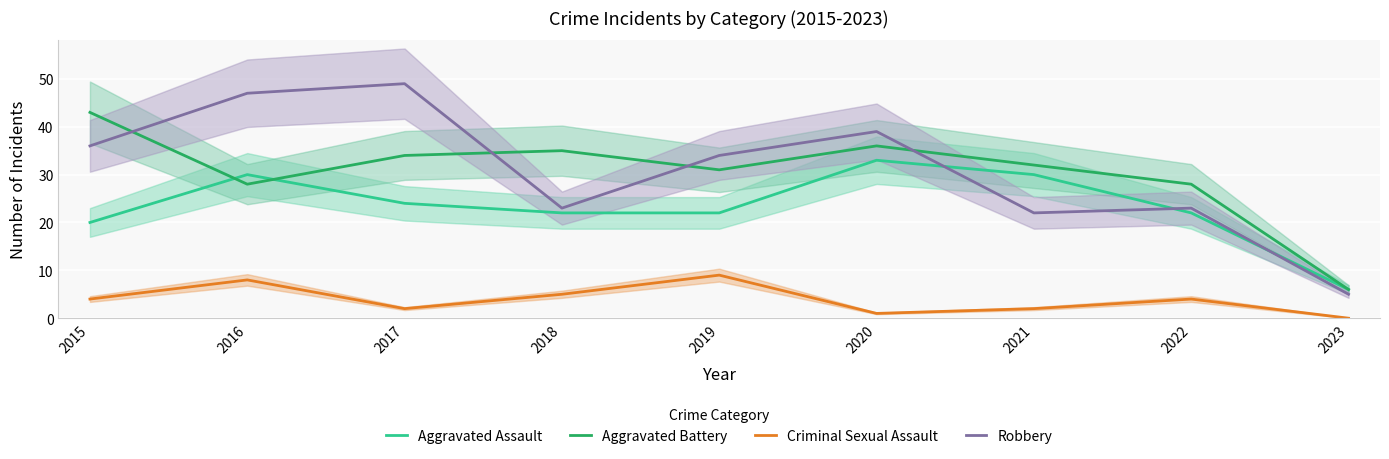

True or false: Aggravated Assault and Aggravated Battery cross at least once.

True